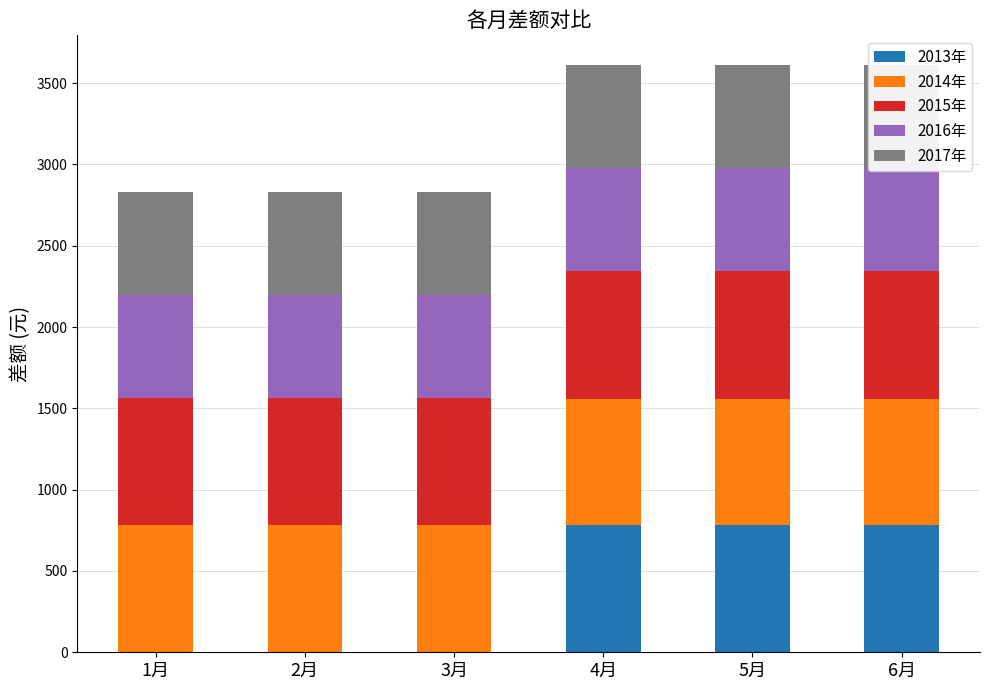

True or false: 2014年 has a value of 1137.5 at 3月.

False